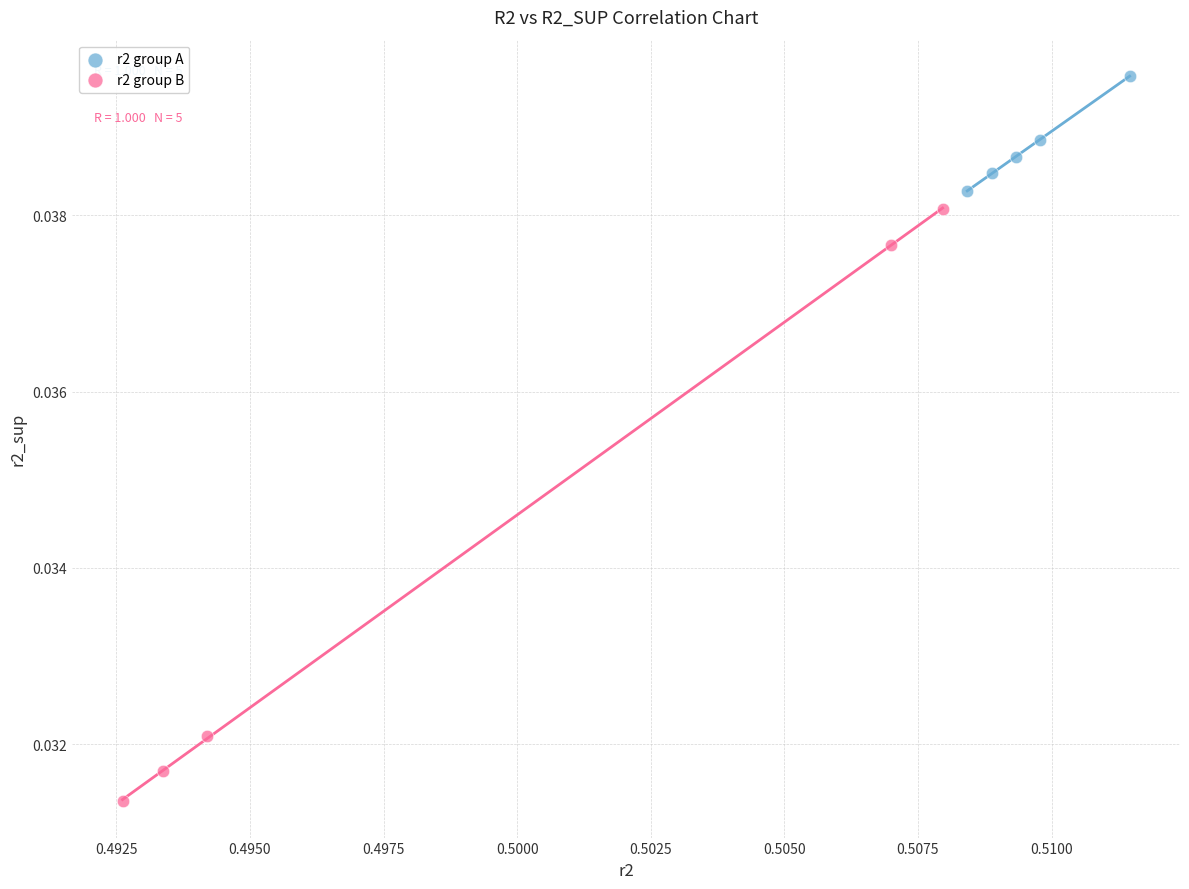

Which series has the widest spread of Y values?

r2 group B